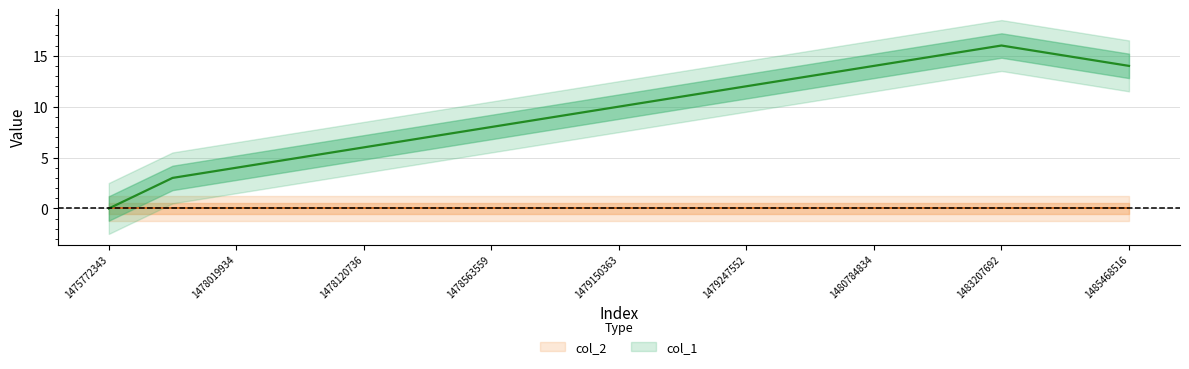

Which category has the lowest value across all series?

1475772343